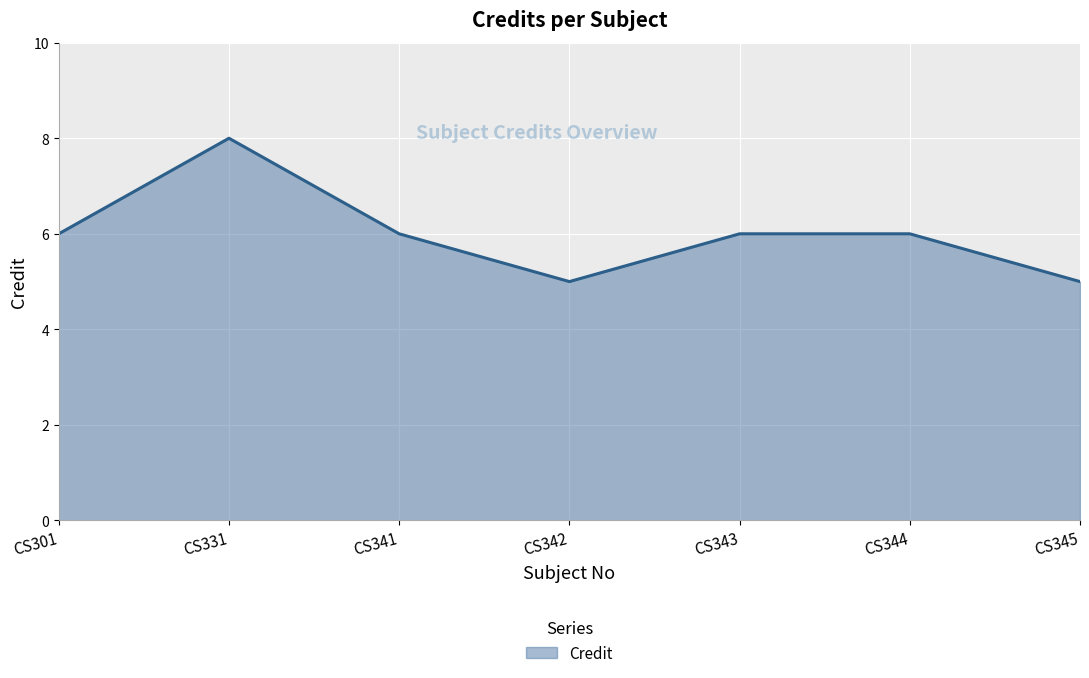

Read the value at CS301.

6